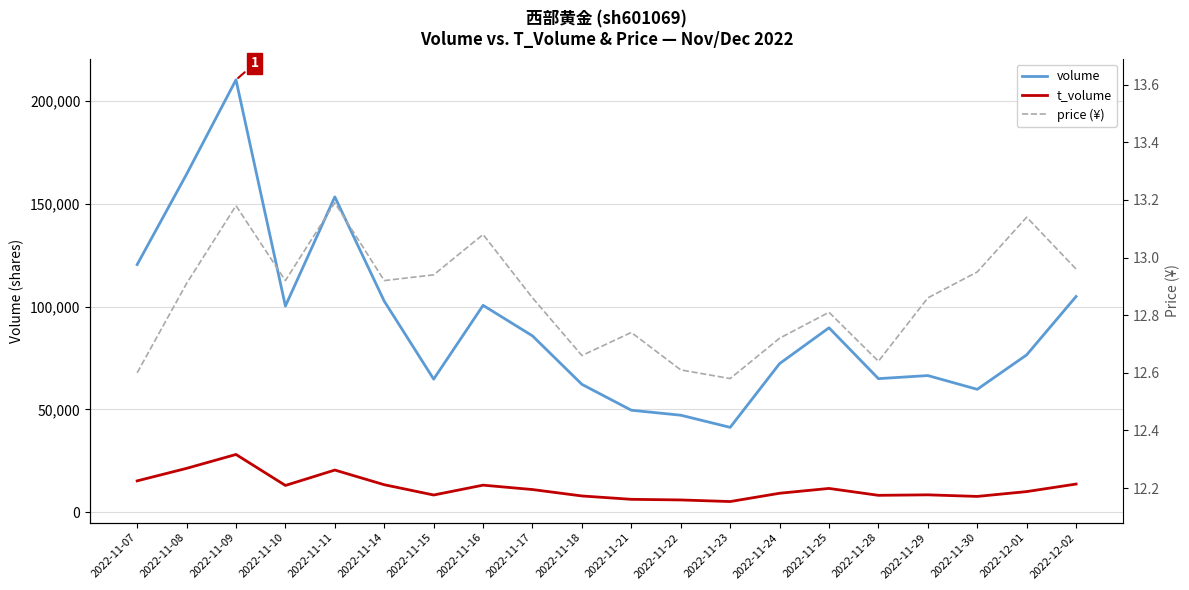

How many categories are shown in the chart?

20